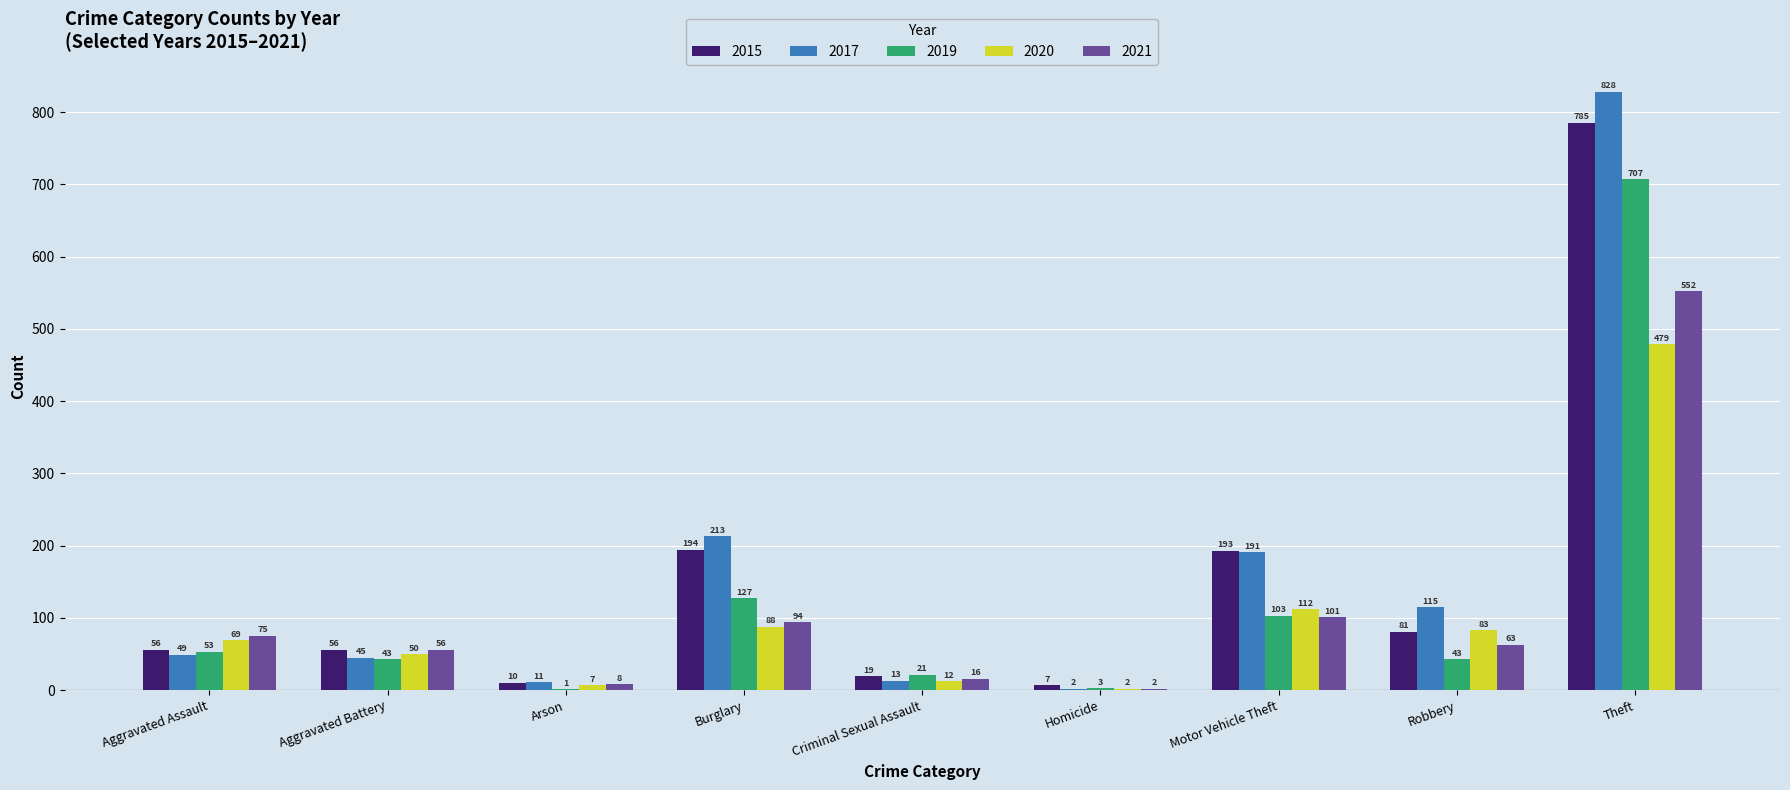

At which category is the sum across all series the highest?

Theft